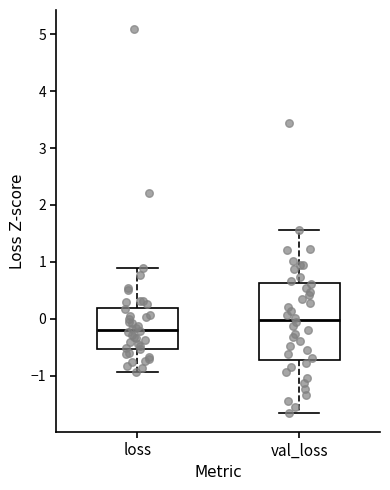

Reading left to right, transcribe this box plot: for each box, give where its median line is, the range the box spans, and where its two whiskers end, as read against the y-axis. The values are not printed on the chart, so give them approximately, as read against the axis.

loss: median -0.2, box -0.5 to 0.2, whiskers -0.9 to 0.9
val_loss: median 0.0, box -0.7 to 0.6, whiskers -1.7 to 1.6